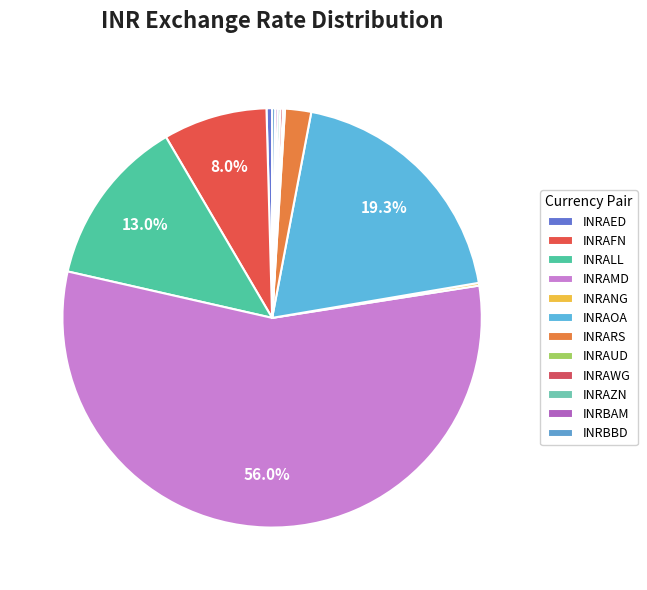

Does INRARS represent more than half of the total?

No